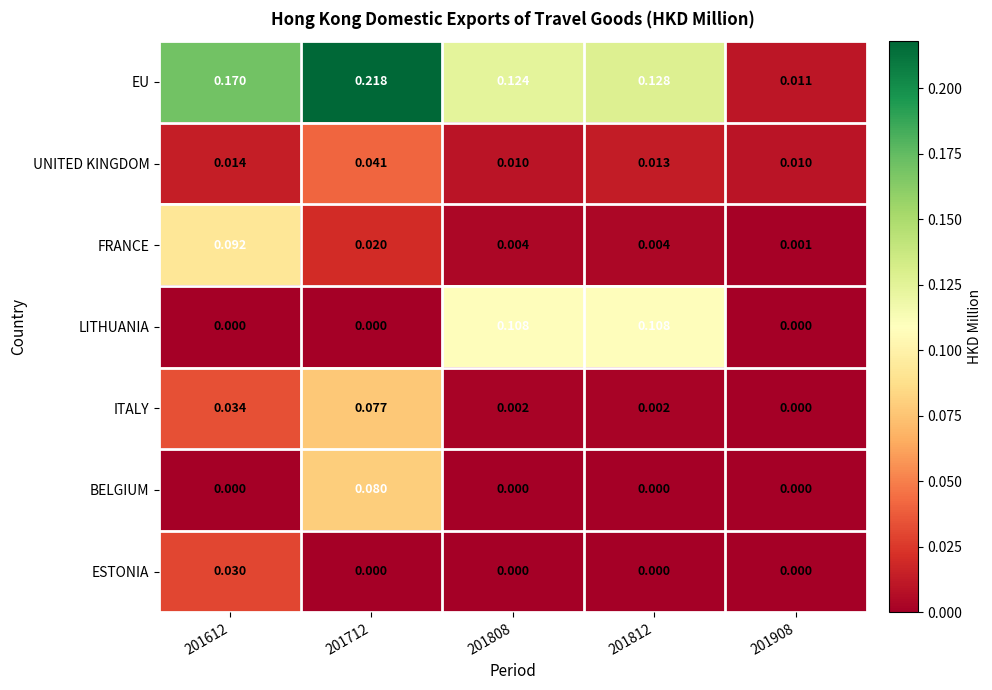

Which series has the largest range (max minus min)?

EU